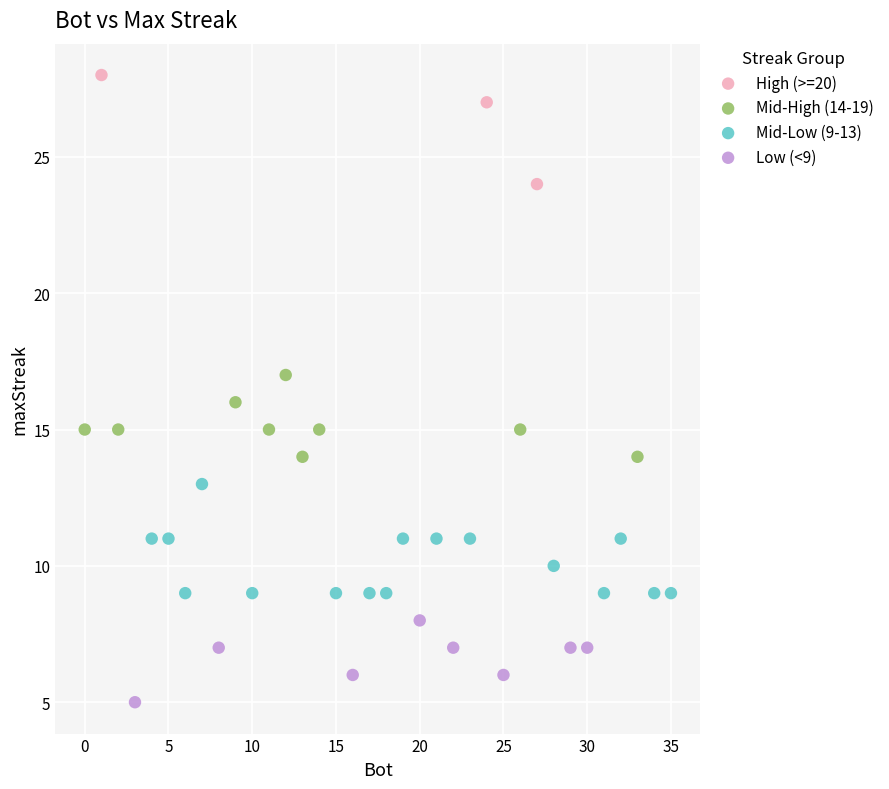

Which series contains the highest Y value?

High (>=20)